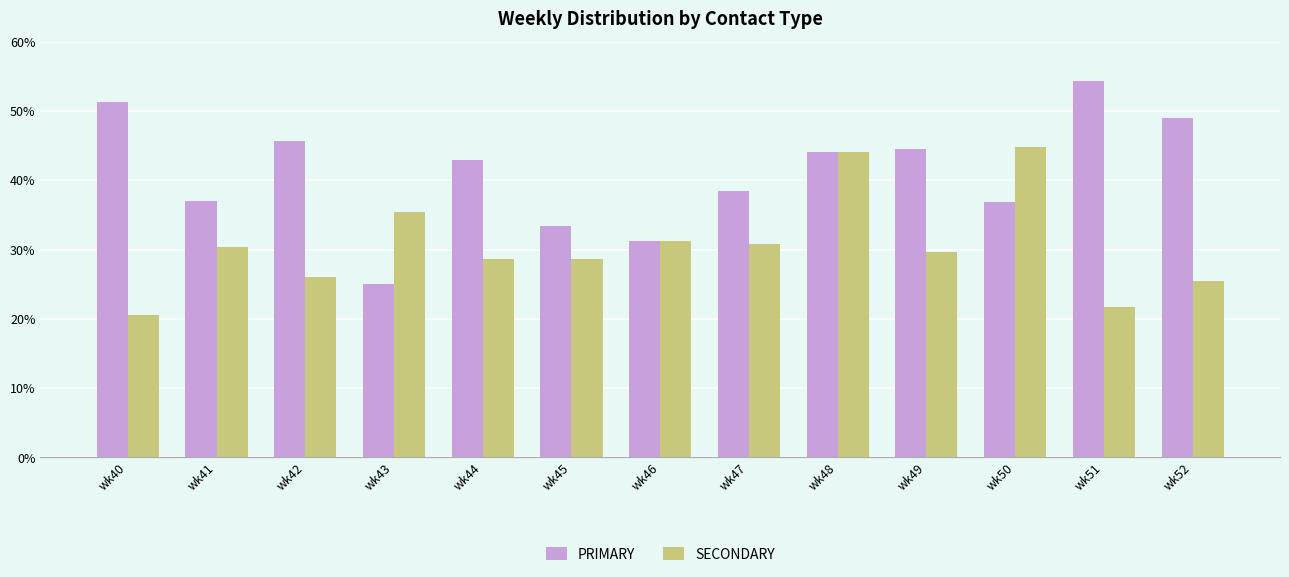

Where does the PRIMARY series first go above 42?

wk40